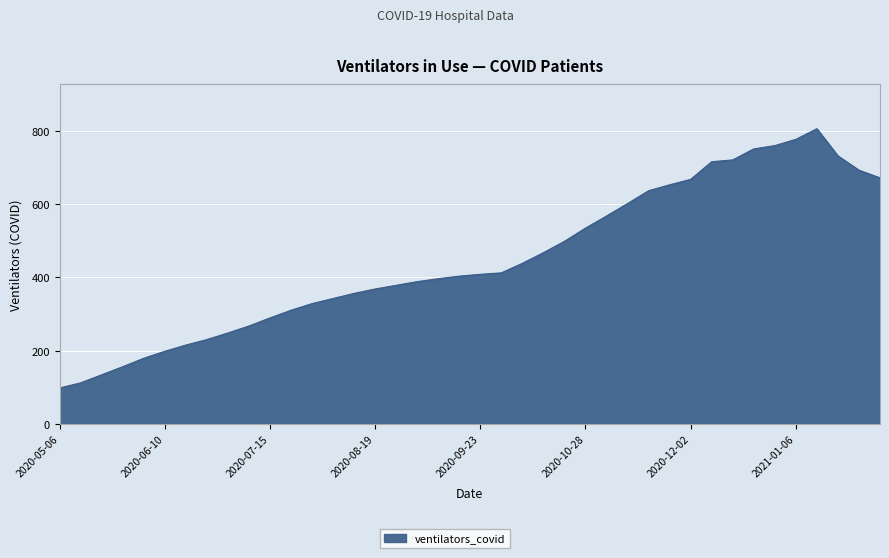

What is the smallest value displayed?

98